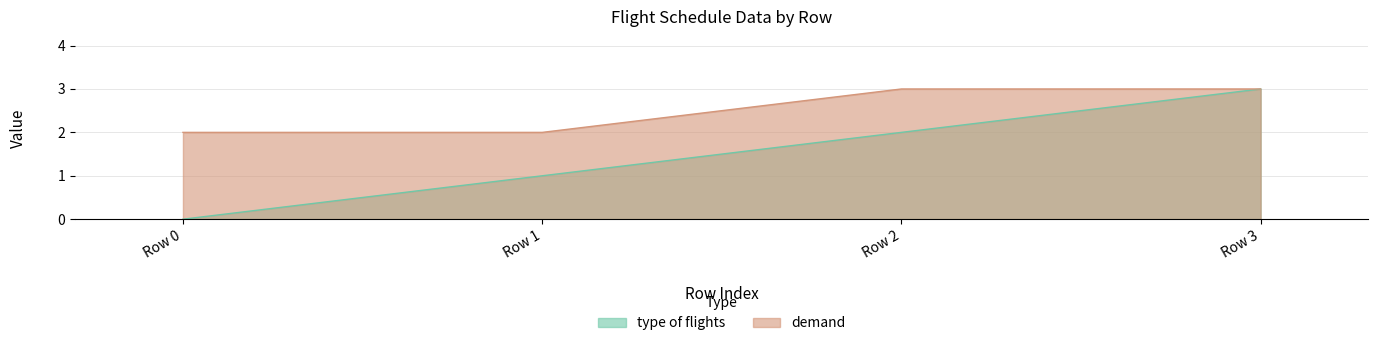

Is the value of demand at Row 1 greater than the value of type of flights at Row 1?

Yes